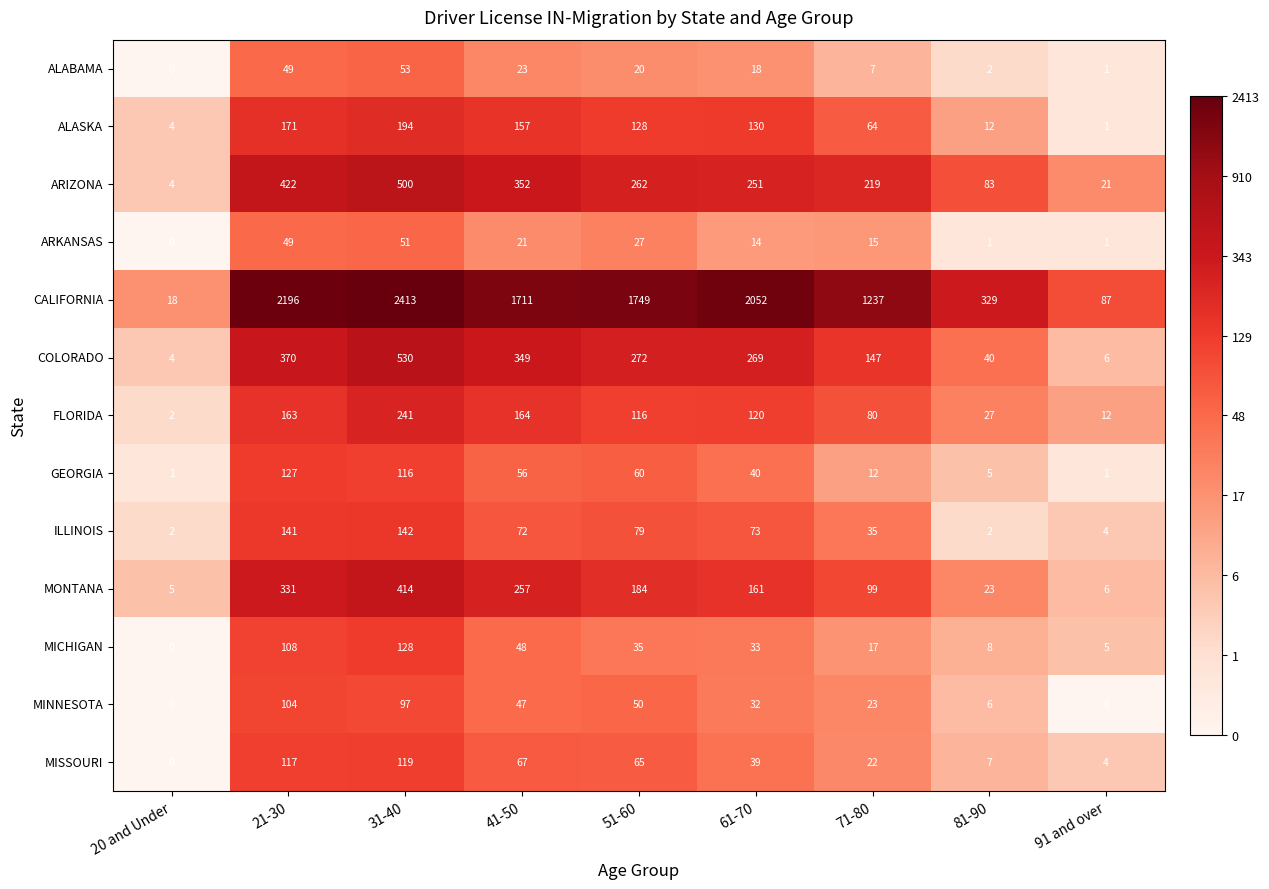

What is the difference between the maximum and minimum values in the ARKANSAS series?

51